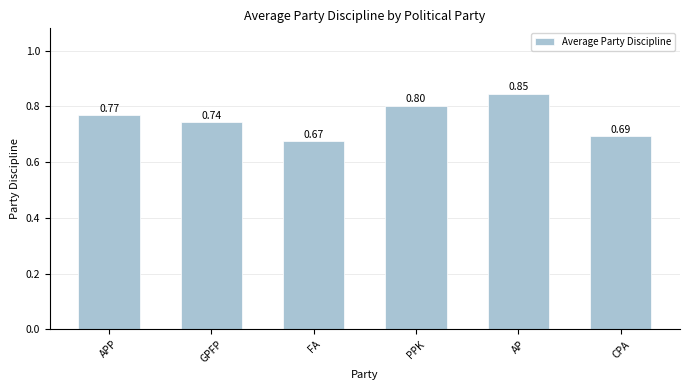

Which label corresponds to the smallest value in the chart?

FA